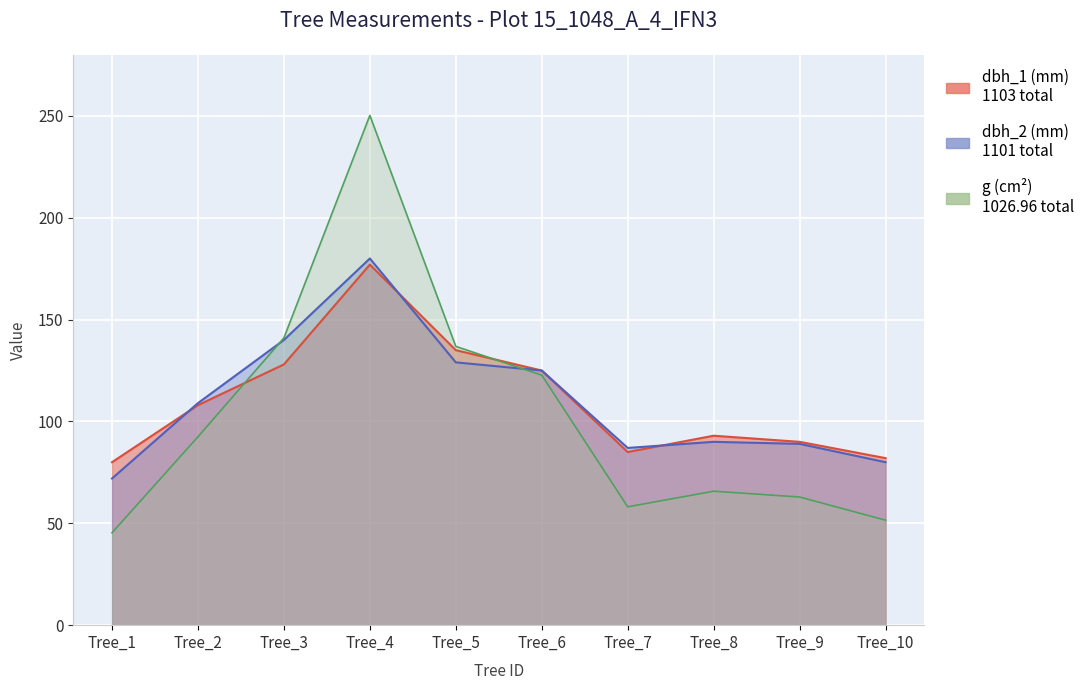

What is the sum of the dbh_1 values at Tree_7 and Tree_3?

213.0